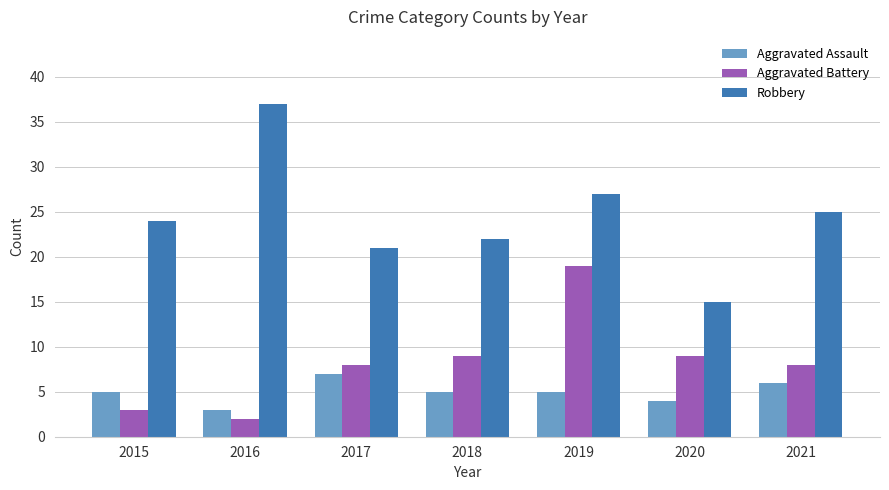

Between 2016 and 2017, which series saw the biggest shift?

Robbery